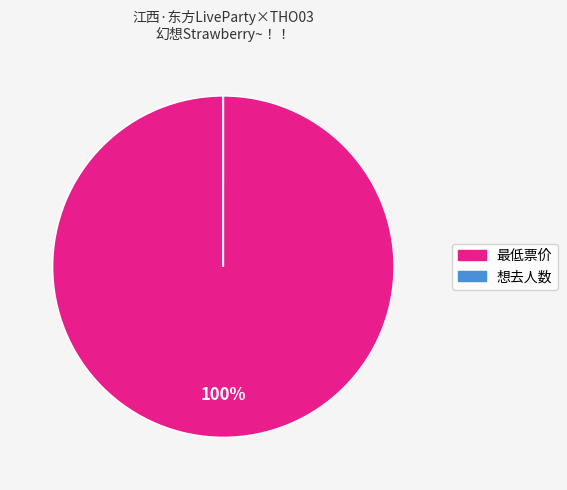

Is there any slice that represents more than half of the pie?

Yes